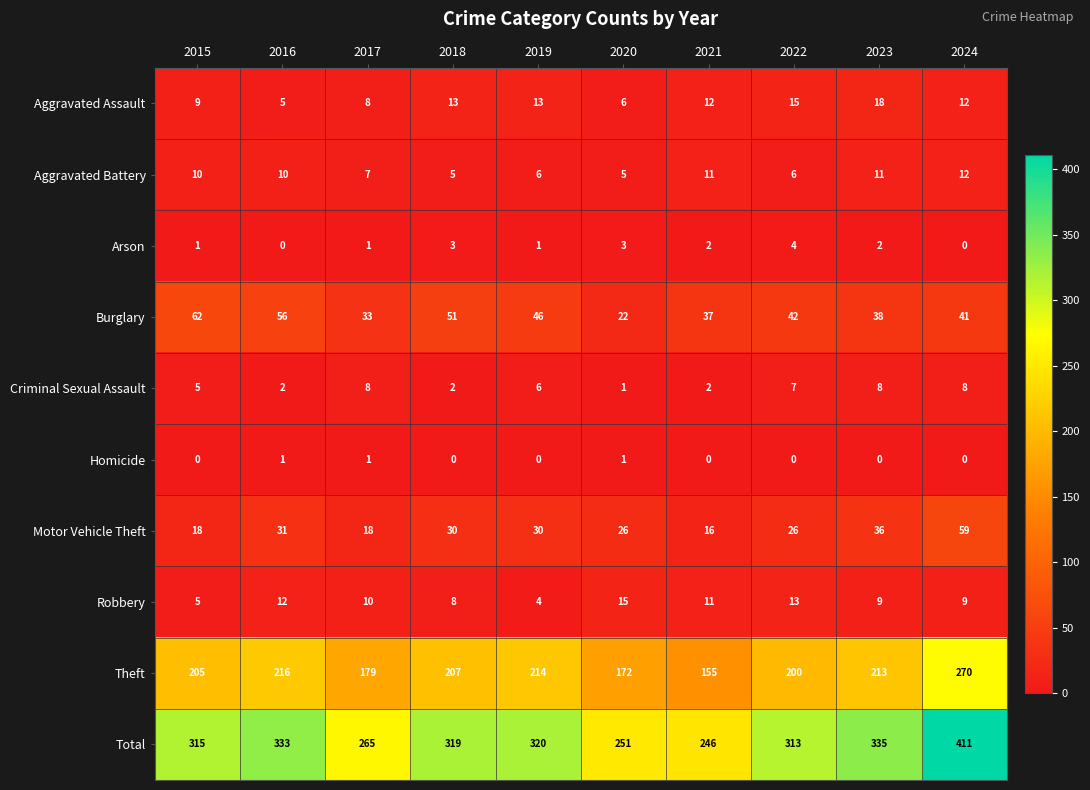

Read the Aggravated Assault value at 2020.

6